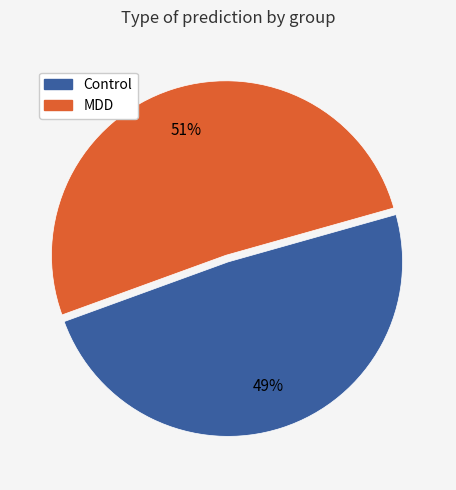

Count the number of slices in the pie.

2